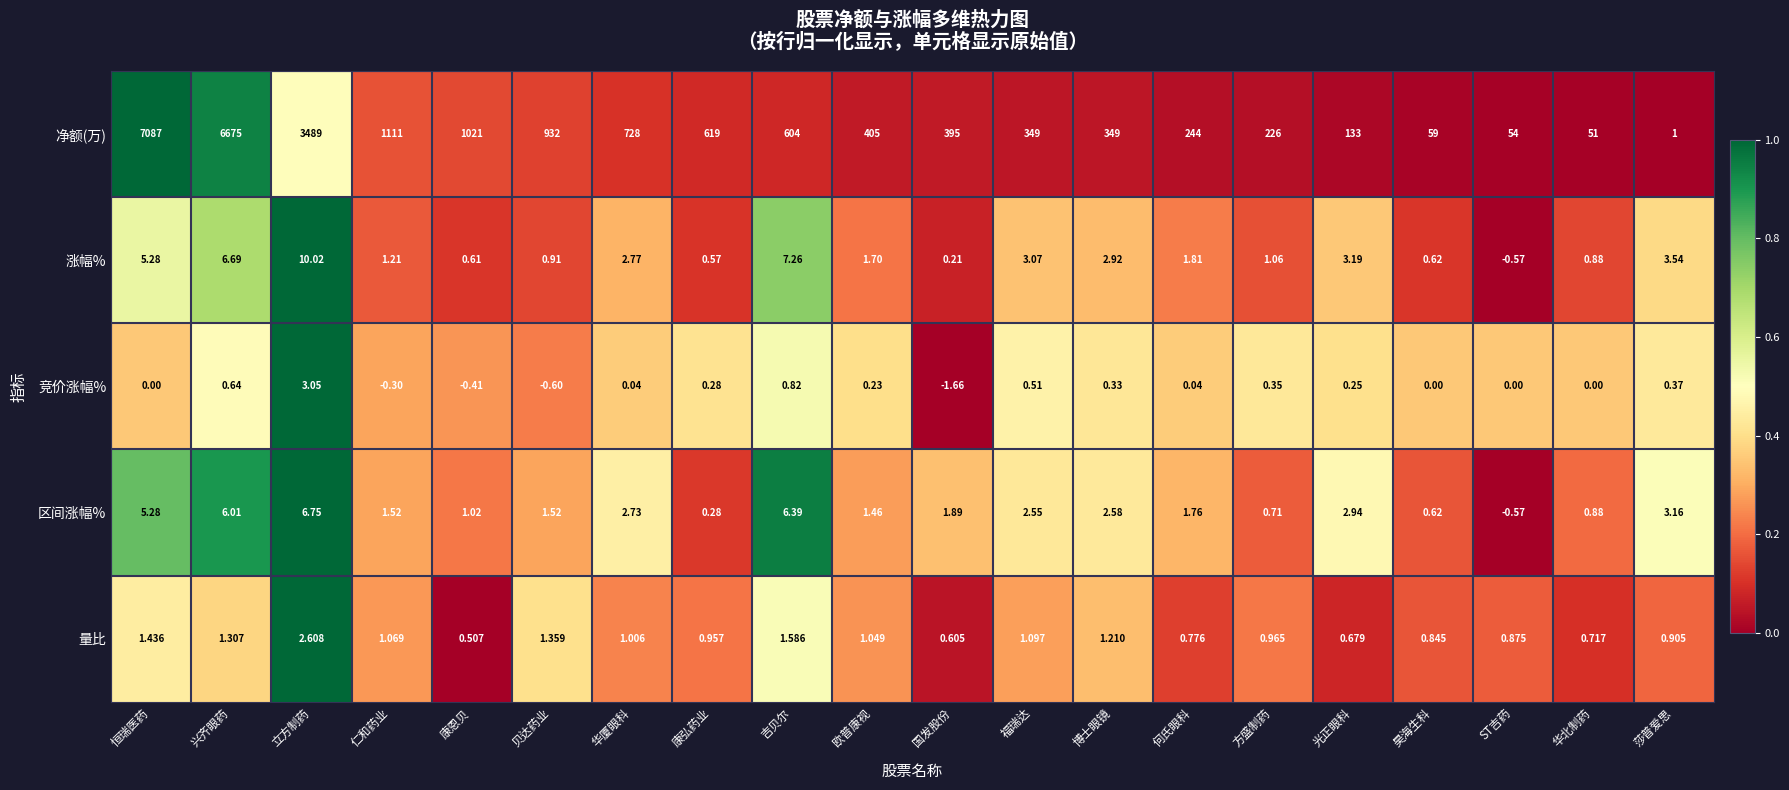

Rank the series at 国发股份 from lowest to highest value.

竞价涨幅%, 涨幅%, 量比, 区间涨幅%, 净额(万)